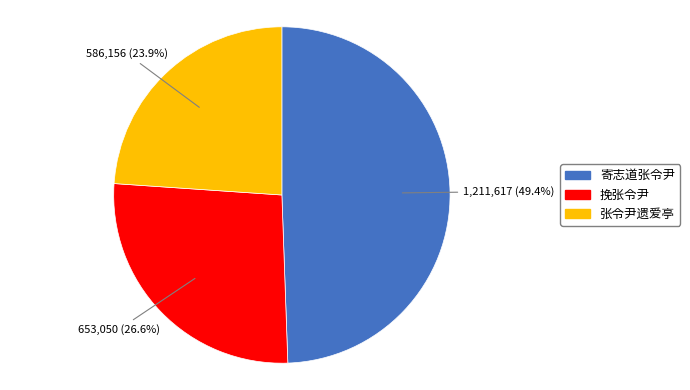

Rank the categories by value from highest to lowest.

寄志道张令尹, 挽张令尹, 张令尹遗爱亭